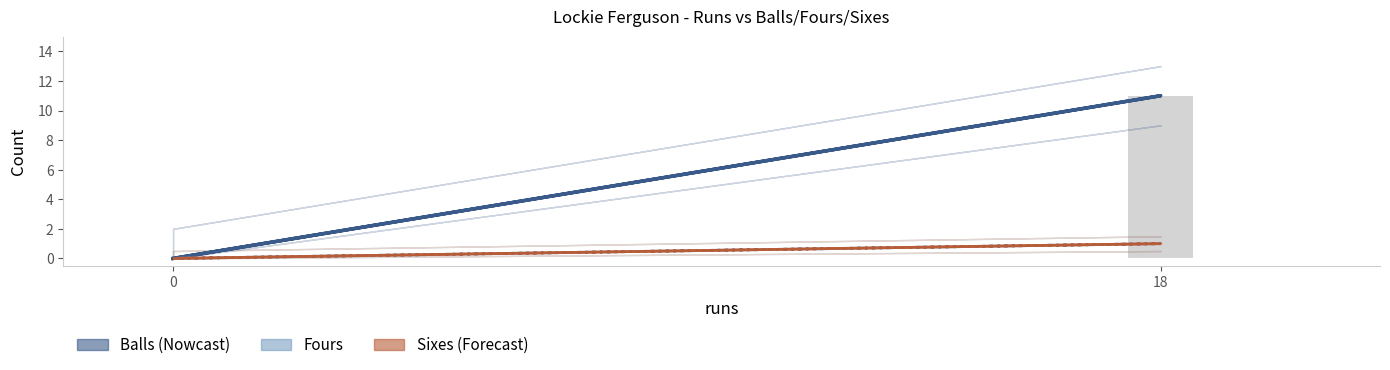

What is the difference between the maximum and second lowest values in the sixes series?

1